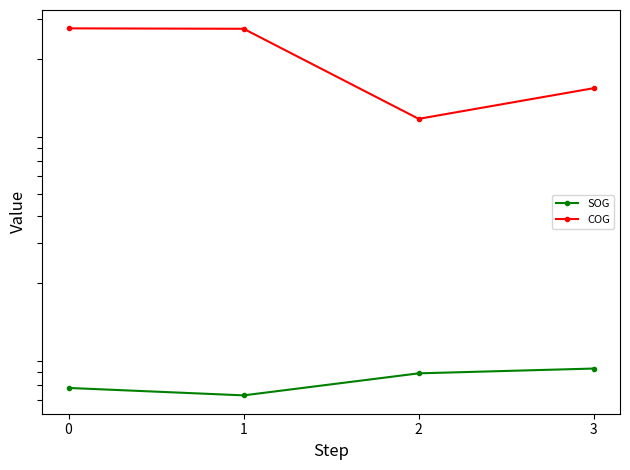

True or false: SOG has a value of 8.3 at 3.

True